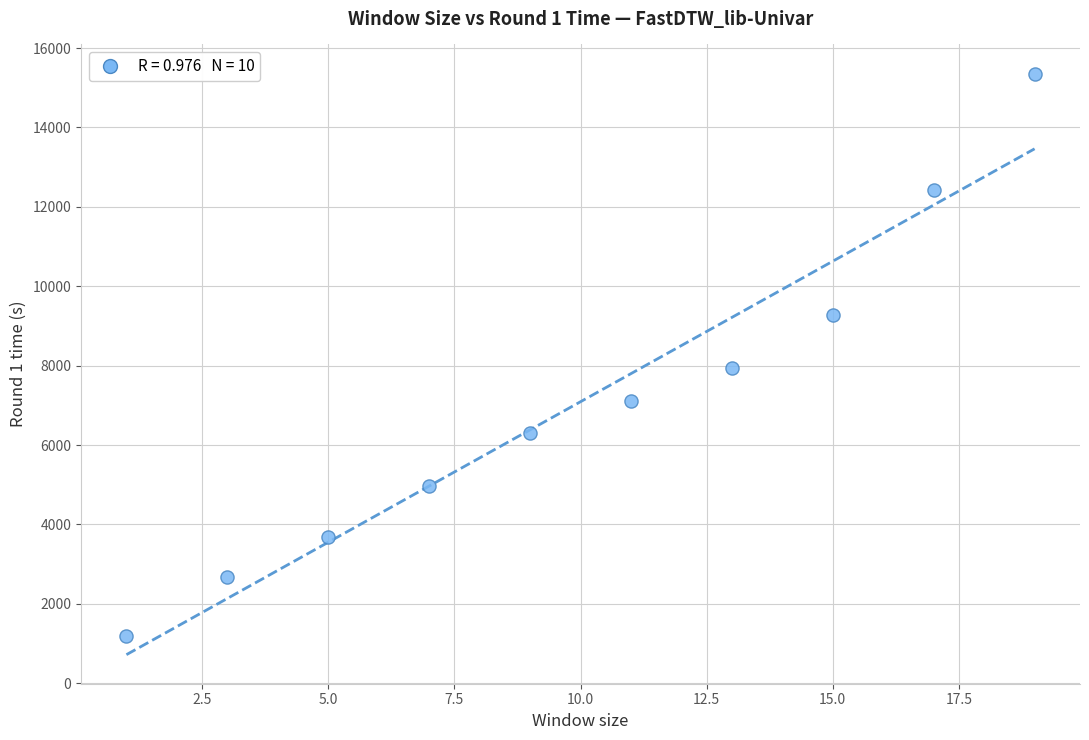

What is the range of X values (max minus min)?

18.0